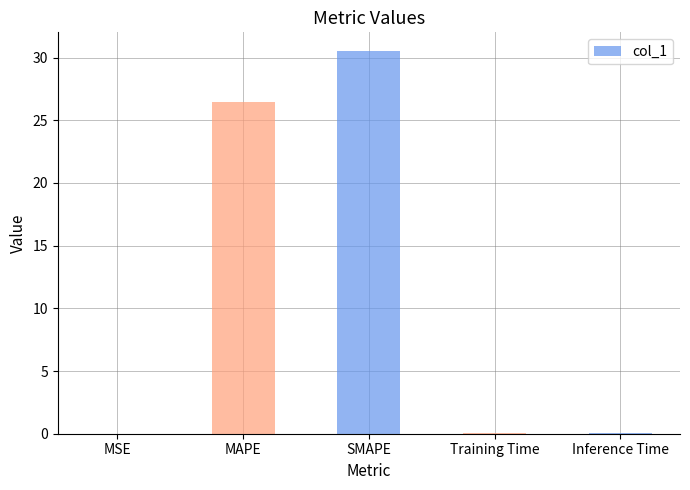

What is the sum of all values?

57.1